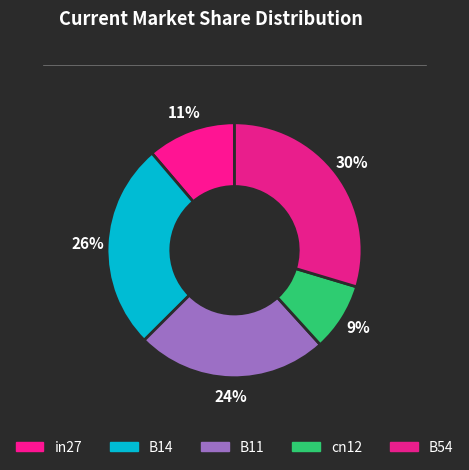

To the nearest percent, what is the average slice percentage?

20%